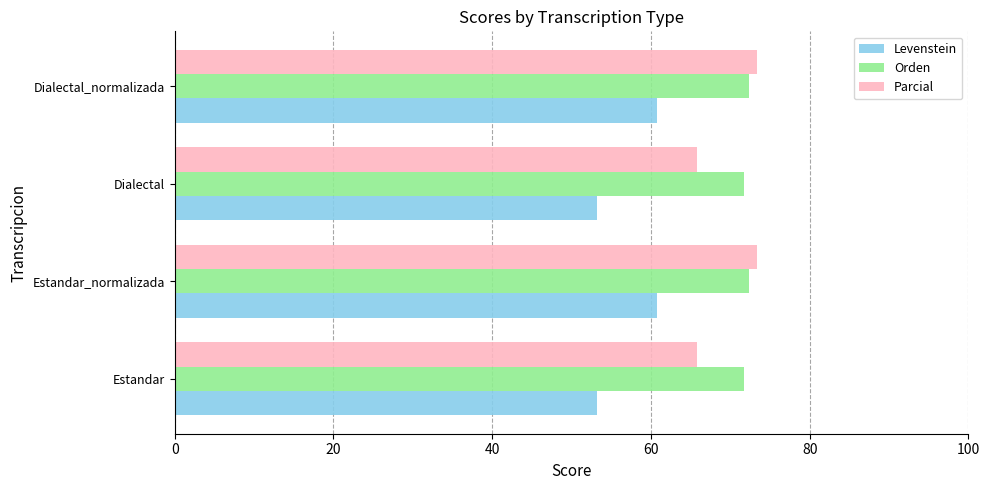

What is the minimum value for Orden?

71.8